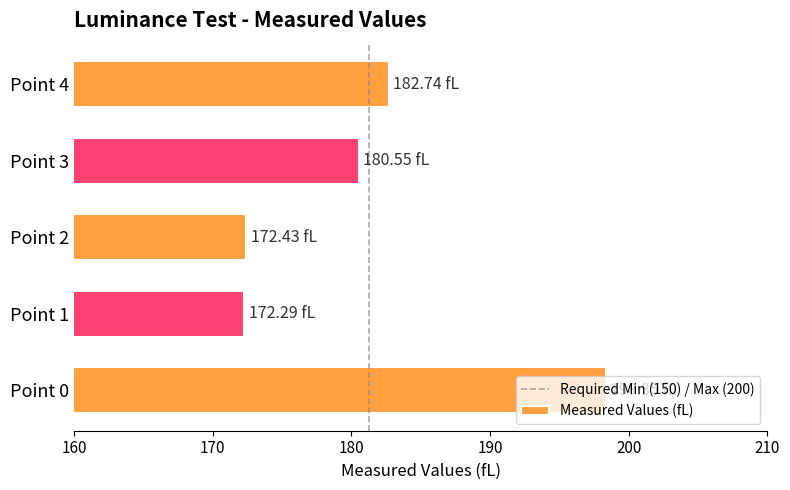

What is the ratio of the value at Point 2 to the value at Point 3?

1.0